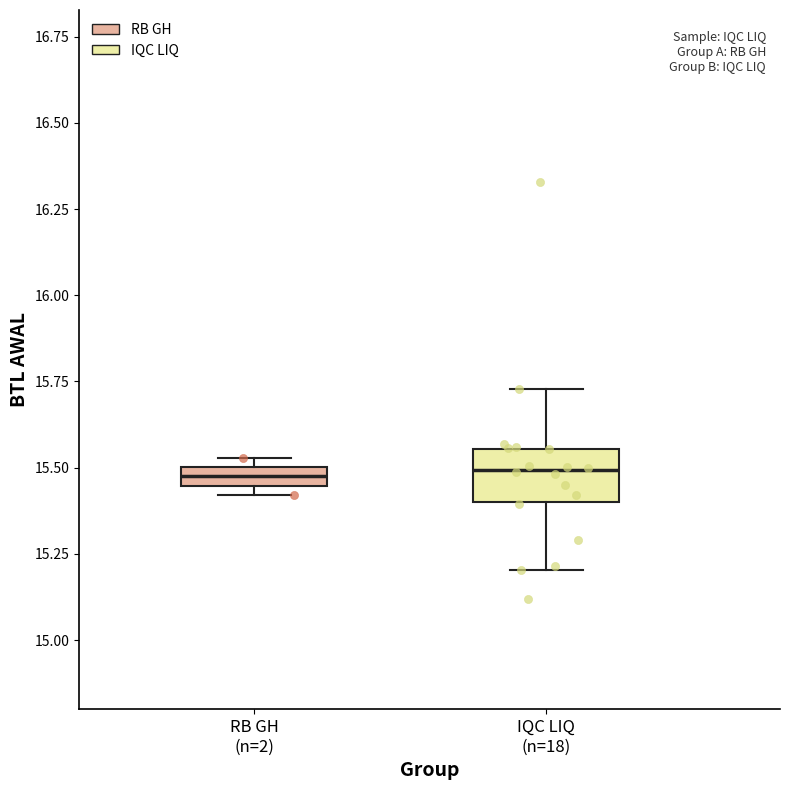

Which box is the tallest, from its lower edge to its upper edge?

IQC LIQ (n=18)